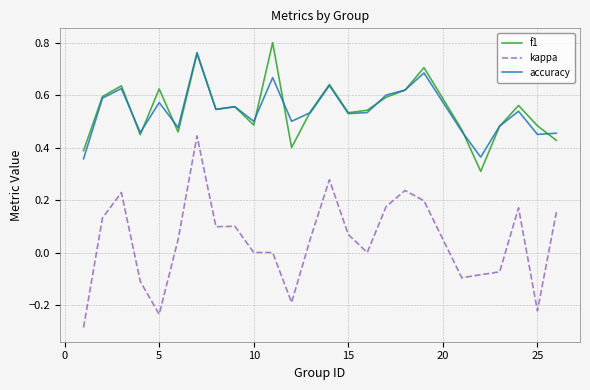

Which series has the widest spread of values?

kappa